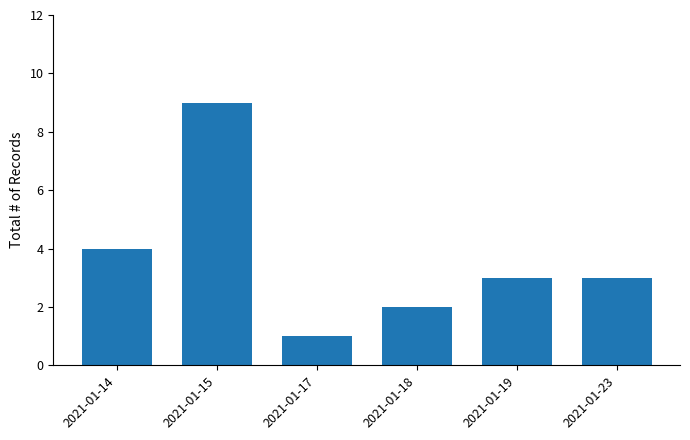

What is the greatest value displayed?

9